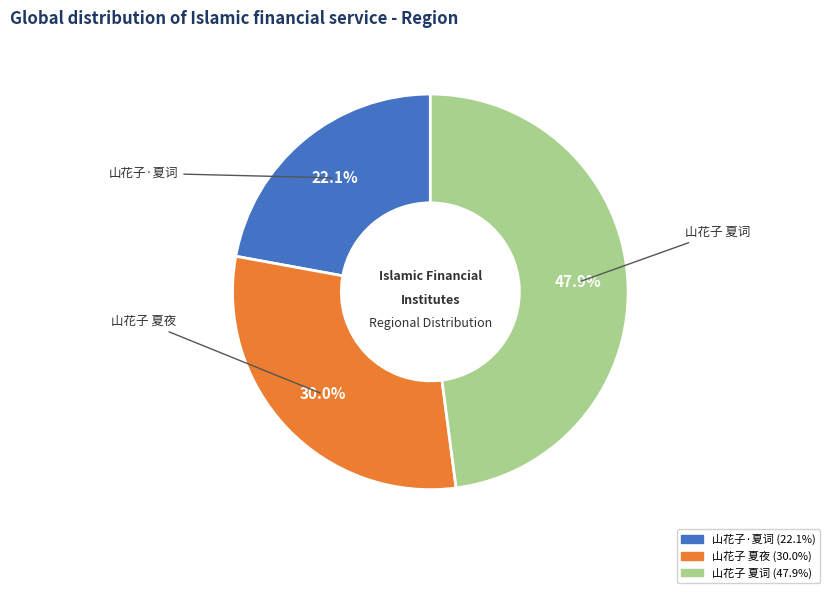

True or false: 山花子 夏词 accounts for 48% of the total.

True